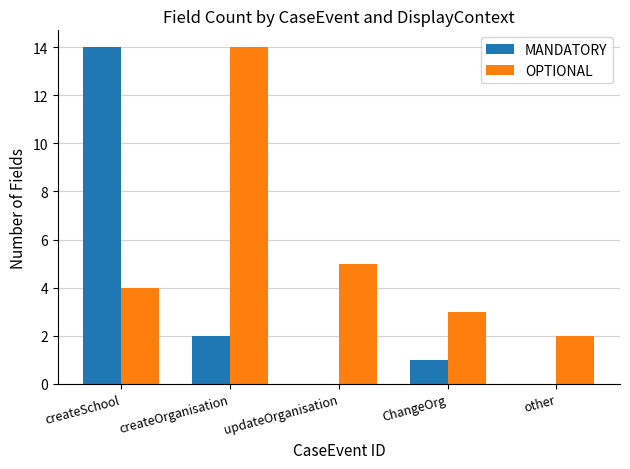

Which series changed the most between createOrganisation and ChangeOrg?

OPTIONAL